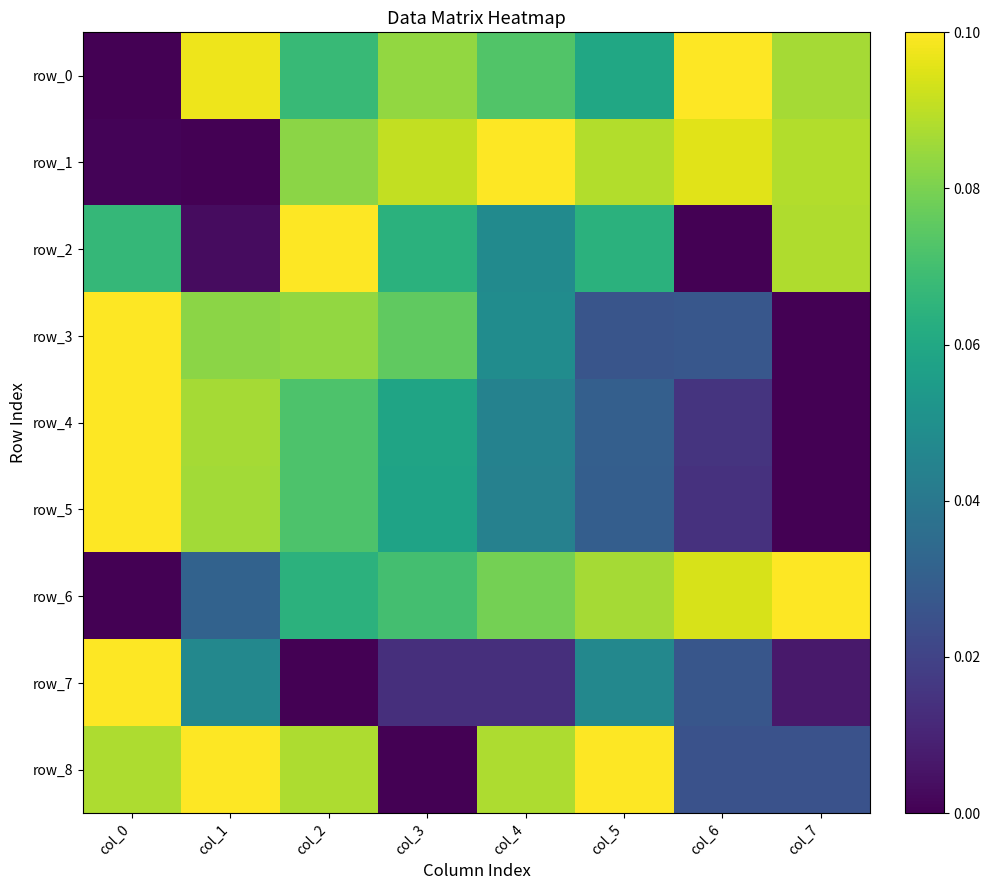

What is the sum of all row_2 values?

4.3